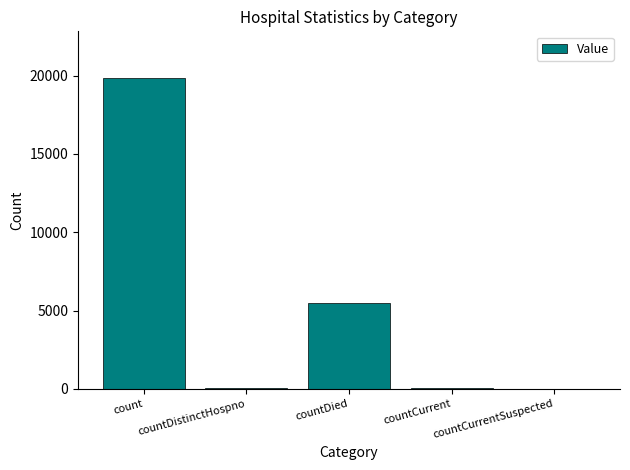

What is the sum of all values?

25424